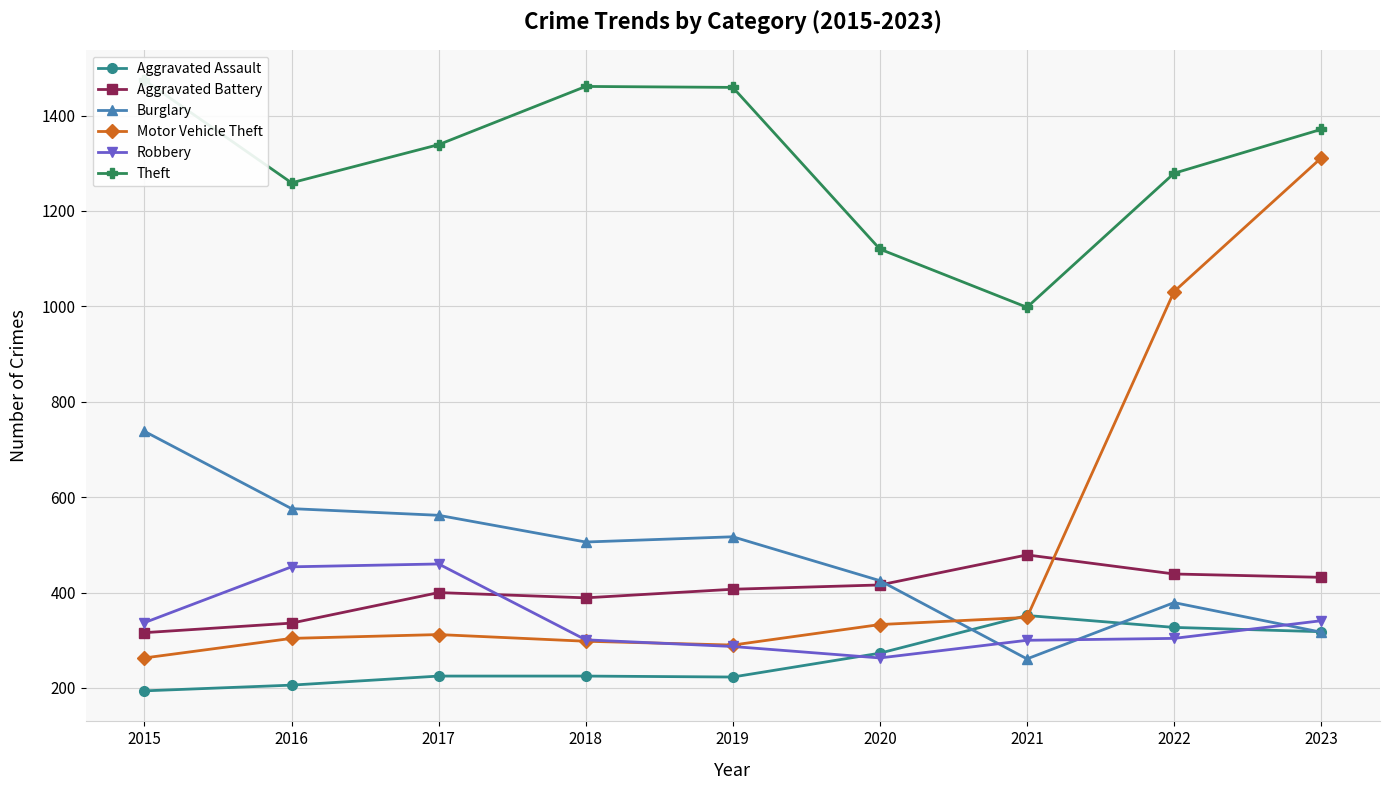

Between 2023 and 2016, which is larger?

2023